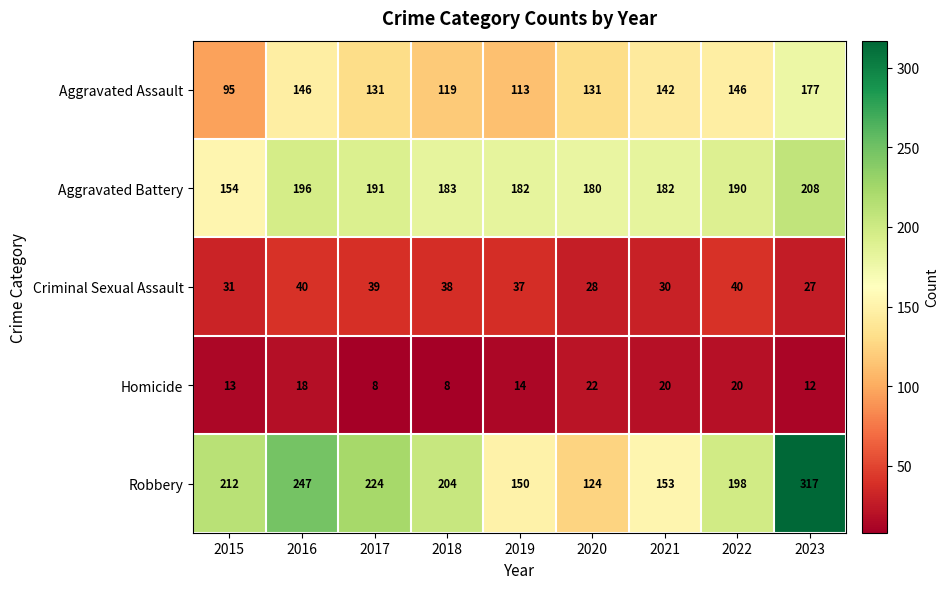

What is the sum of the Aggravated Assault values at 2022 and 2020?

277